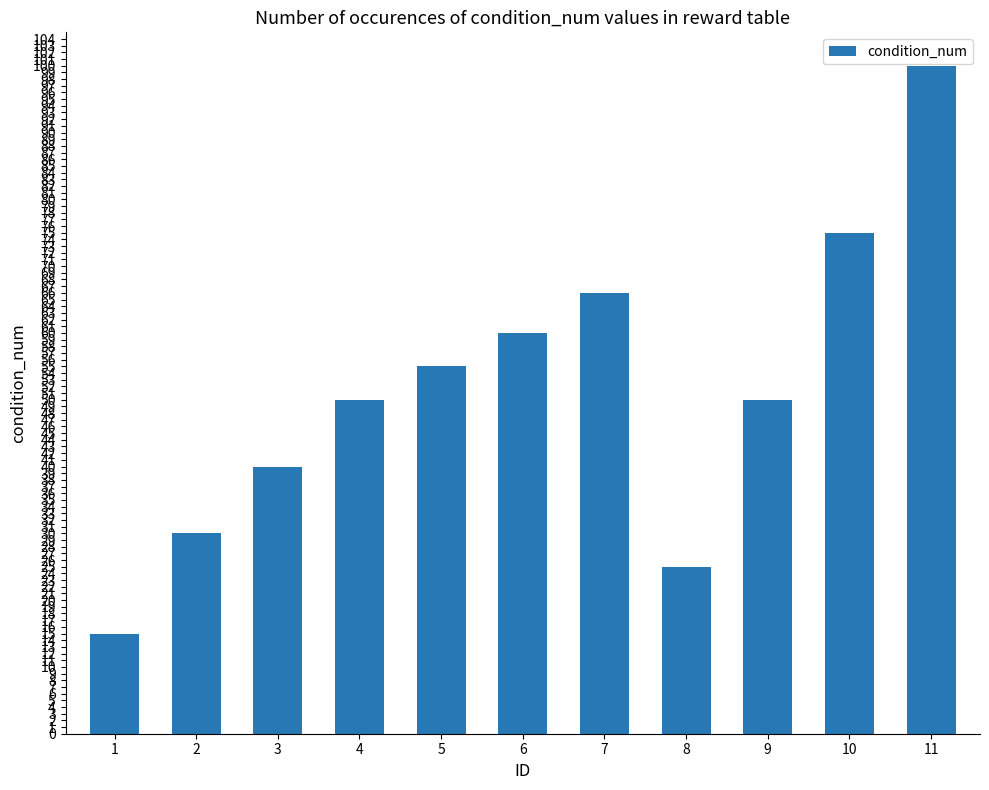

What is the value of the 6th bar from the left?

60